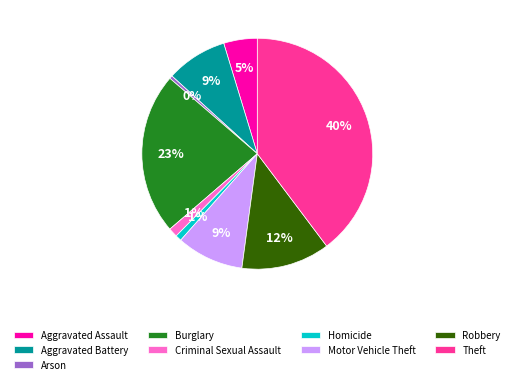

Is there any slice that represents more than half of the pie?

No